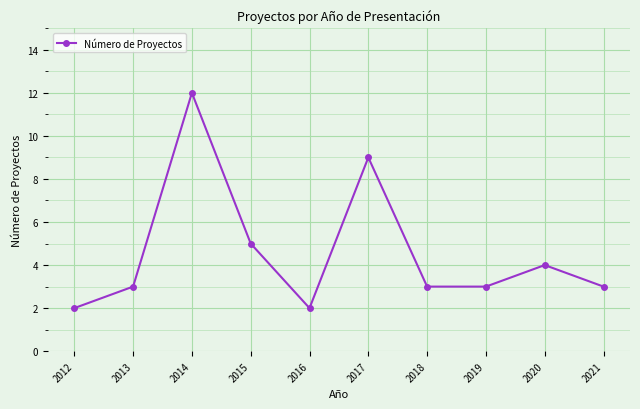

Is it true that the value at 2014 is 12?

True